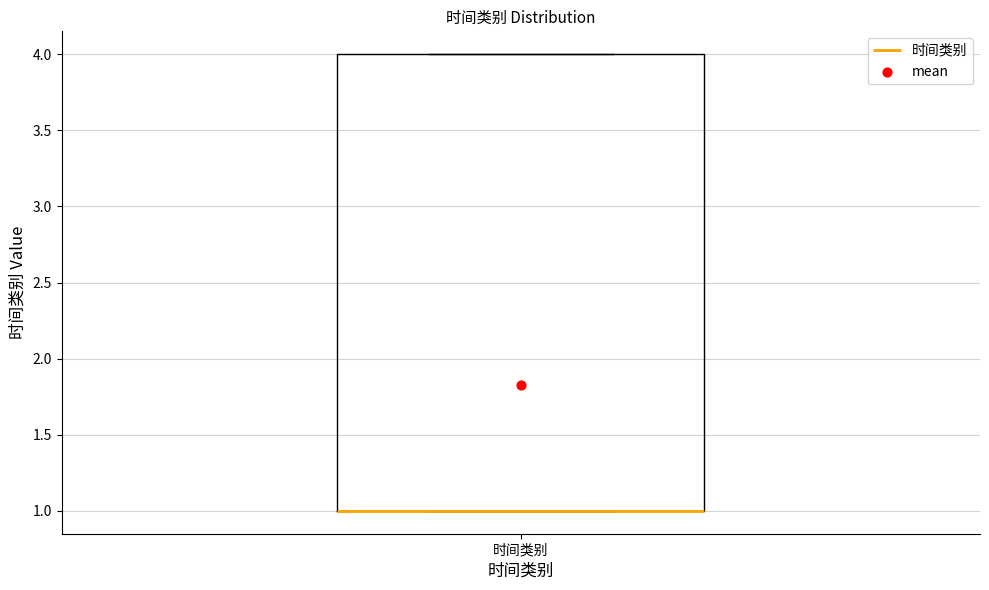

Transcribe this box plot: give where the median line is, the range the box spans, and where the two whiskers end, as read against the y-axis. The values are not printed on the chart, so give them approximately, as read against the axis.

median 1 (drawn on the box's lower edge), box 1 to 4, whiskers 1 to 4